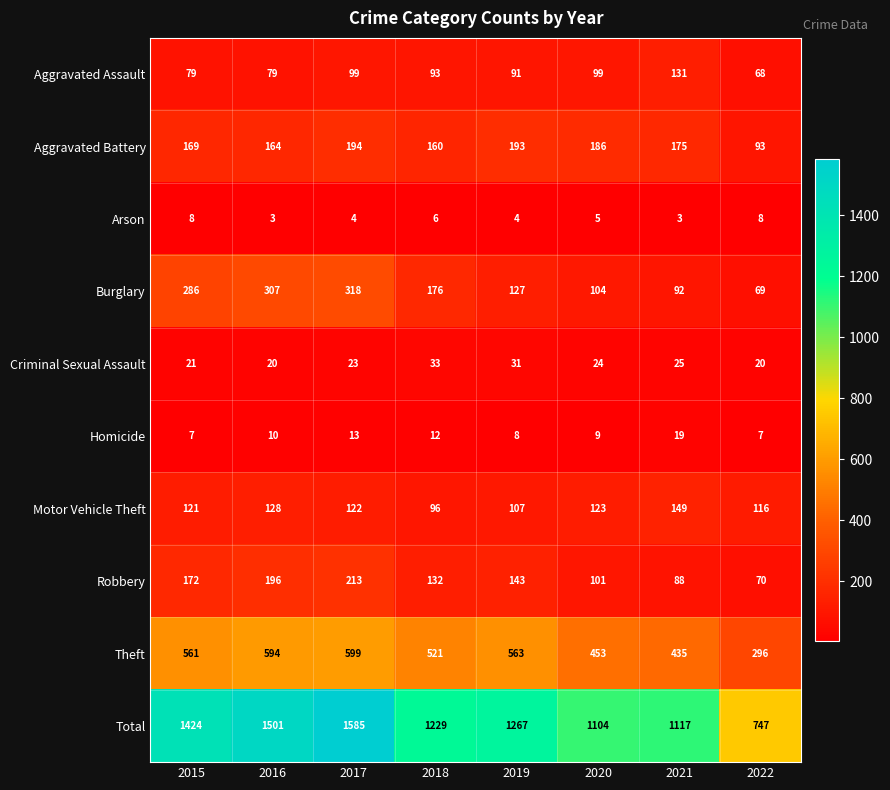

Which series changed the most between 2017 and 2018?

Total